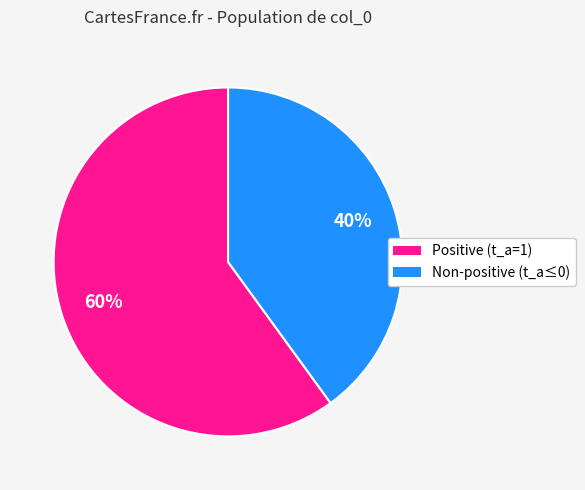

To the nearest percent, what is the difference between the largest and smallest slice percentages?

20%